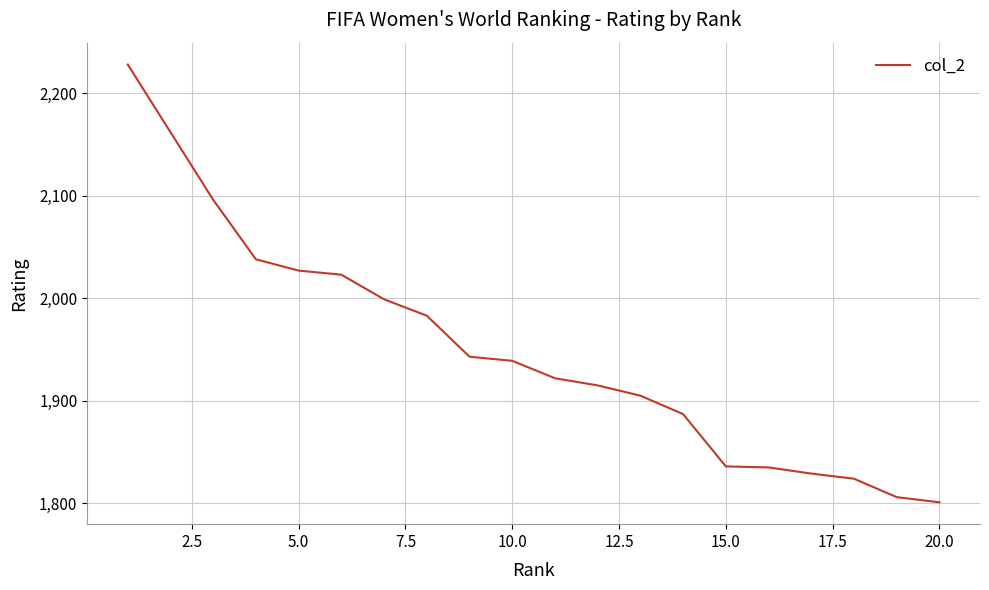

What is the sum of all values?

38998